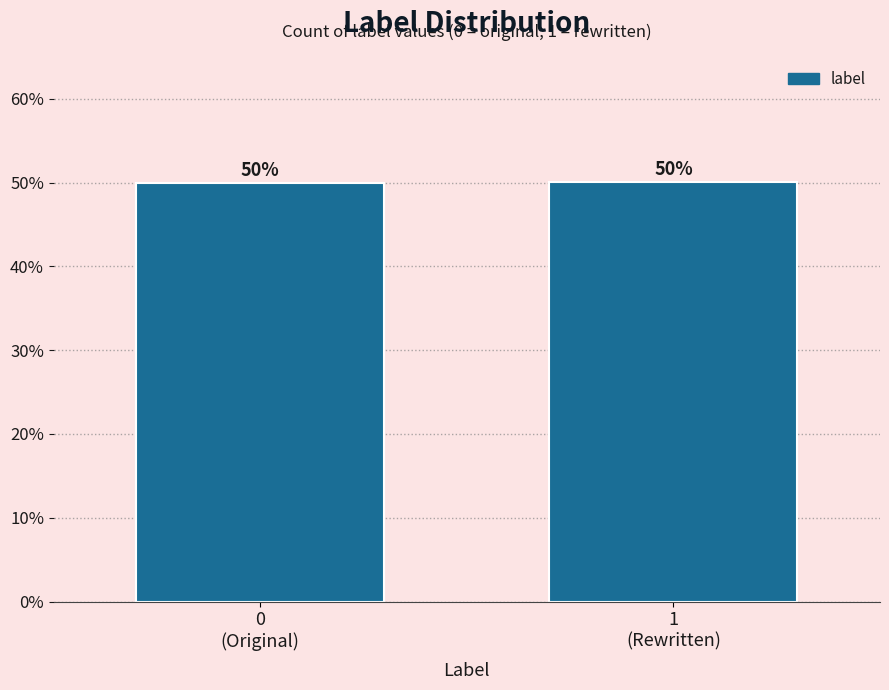

What is the greatest value displayed?

50.1